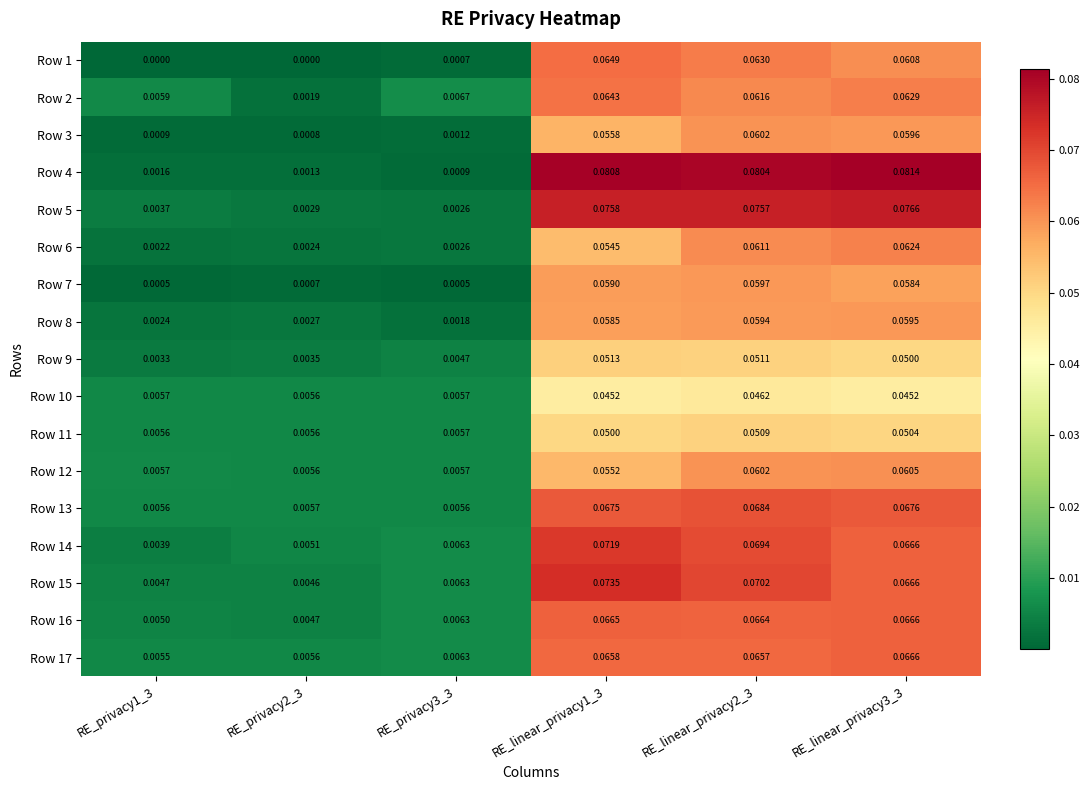

Which series has the largest total across all categories?

Row 4